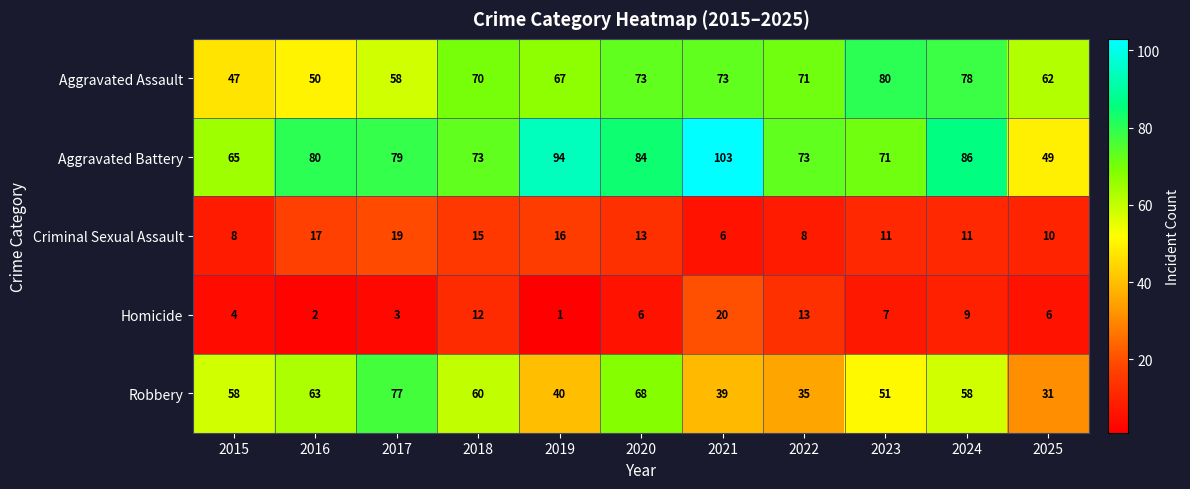

How many distinct data groups are displayed?

5